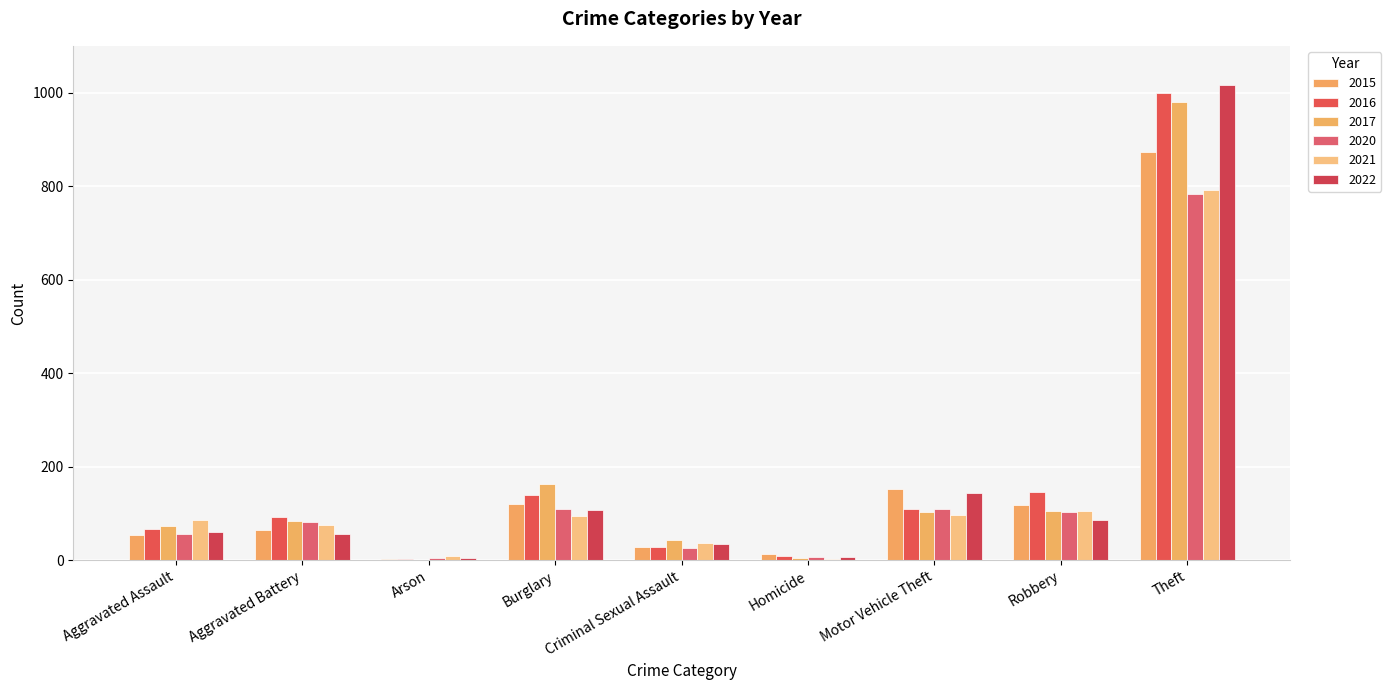

The value of 2020 at Criminal Sexual Assault is 26. True or false?

True